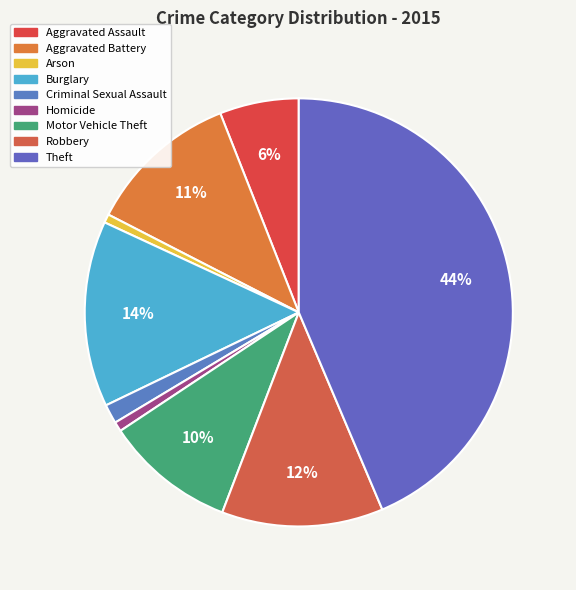

Does any single category account for the majority?

No